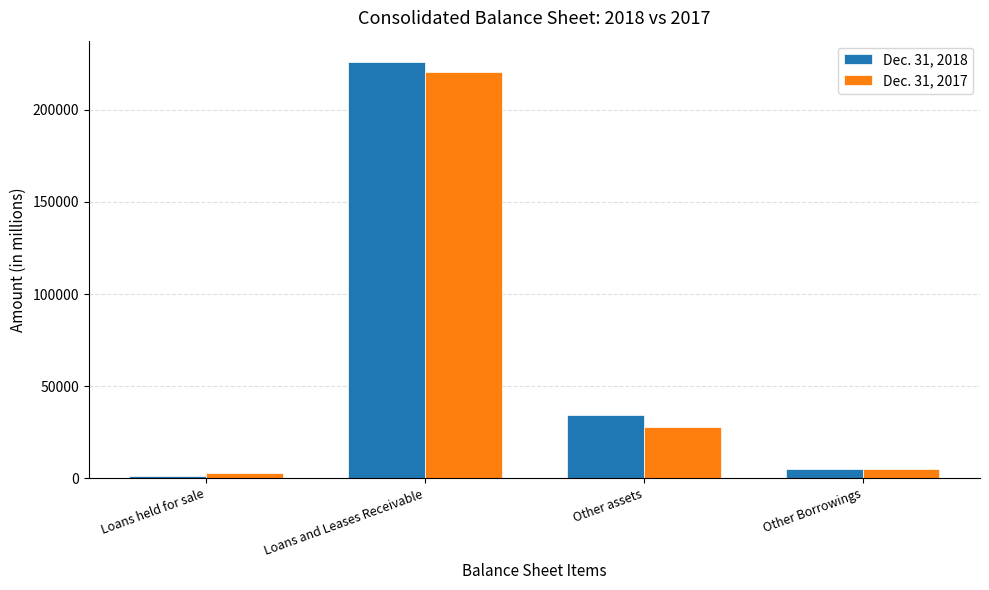

What are all the series names shown in the legend?

Dec. 31, 2018, Dec. 31, 2017